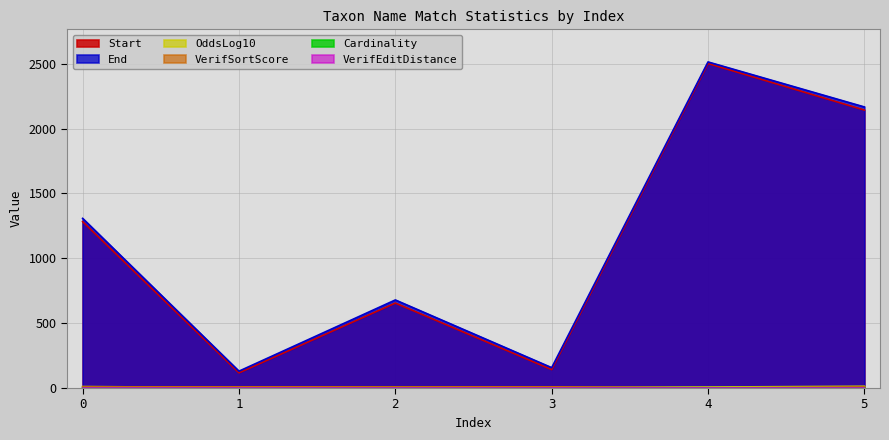

What is the value of the End point at the 6th from the left?

2167.0